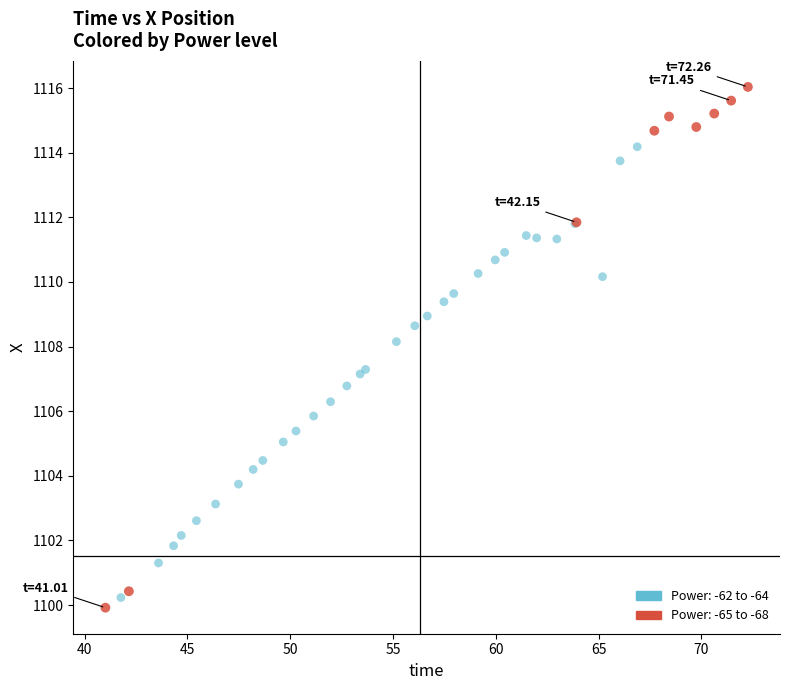

Which series reaches the maximum Y coordinate?

Power: -65 to -68